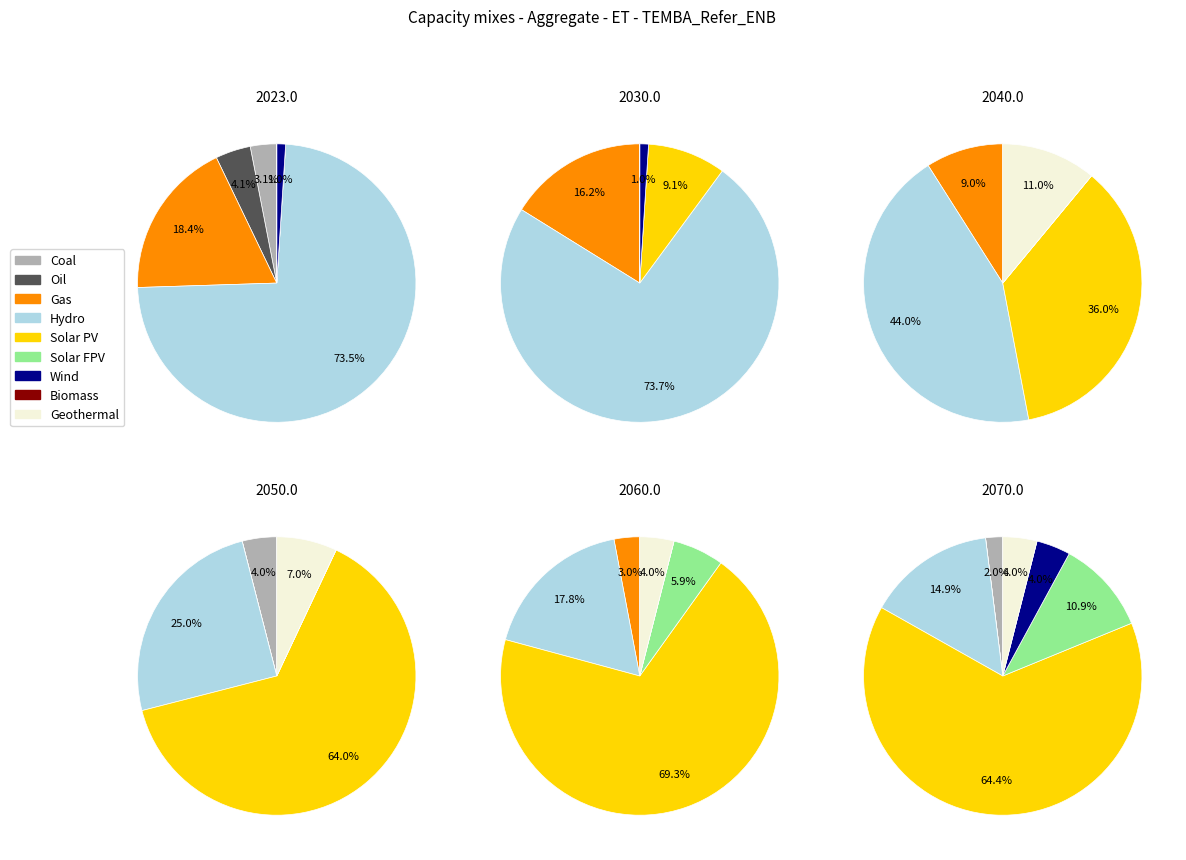

What percentage is NOT represented by 8?

100.0%